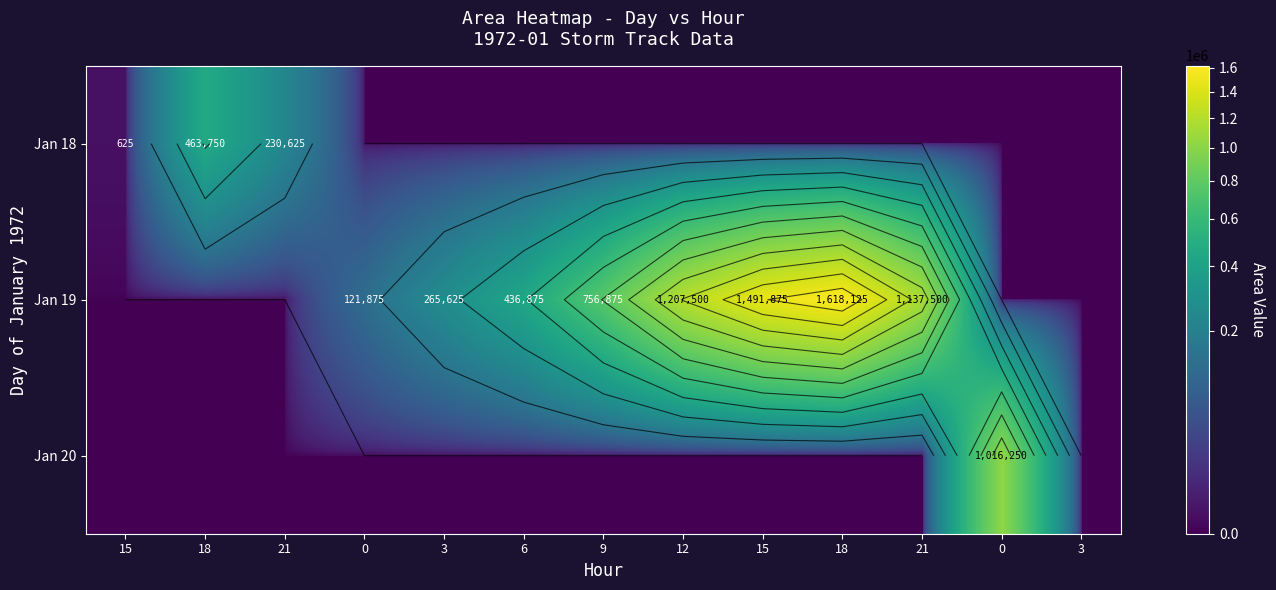

What is the spread (max minus min) of values at 15?

625